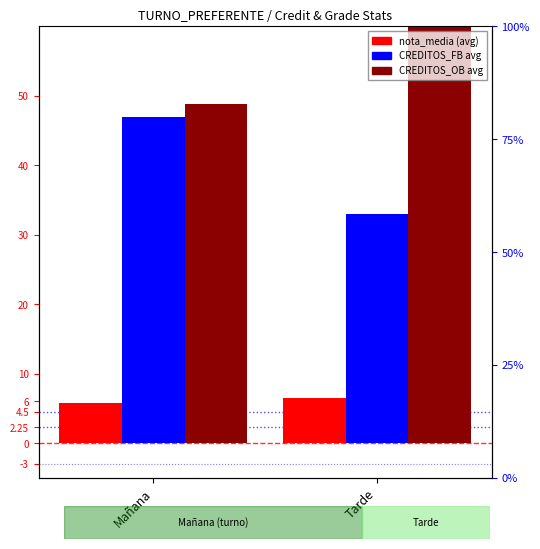

What is the sum of all CREDITOS_OB (avg) values?

117.9